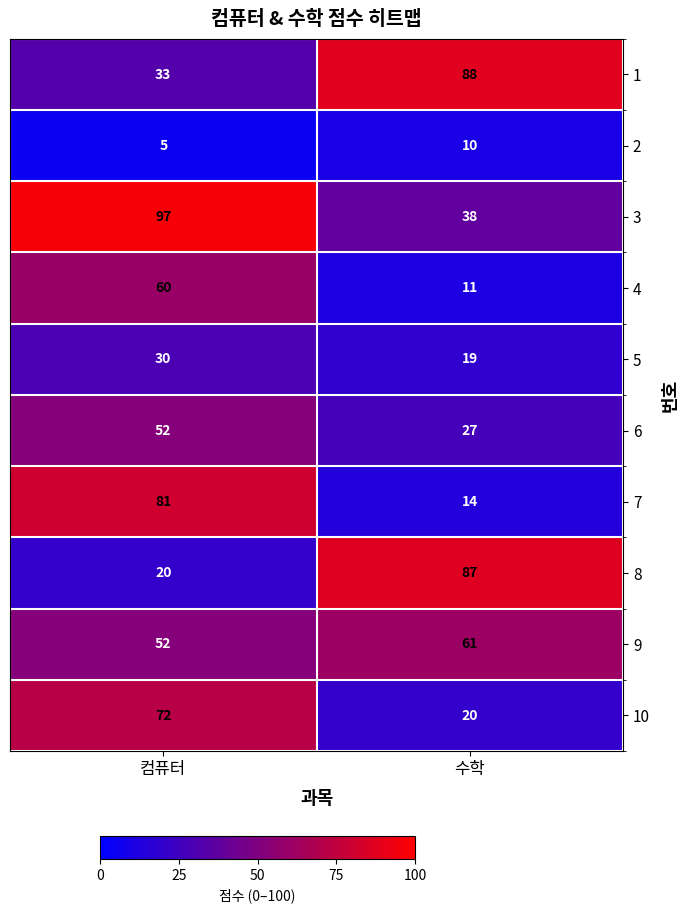

What is the difference between the highest and lowest values at 컴퓨터?

92